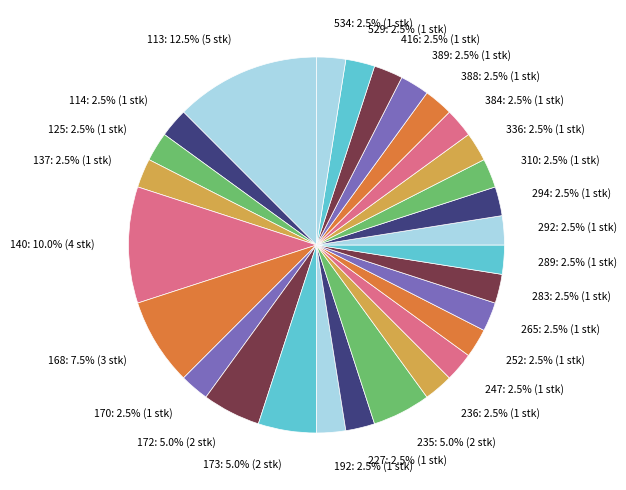

Which category has the biggest portion of the pie?

113